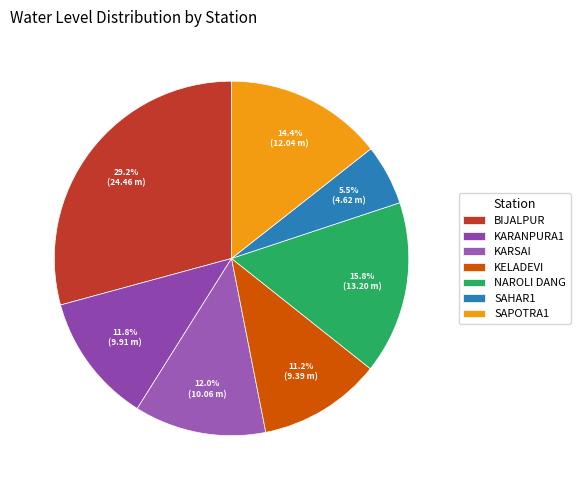

How many slices are in this pie chart?

7